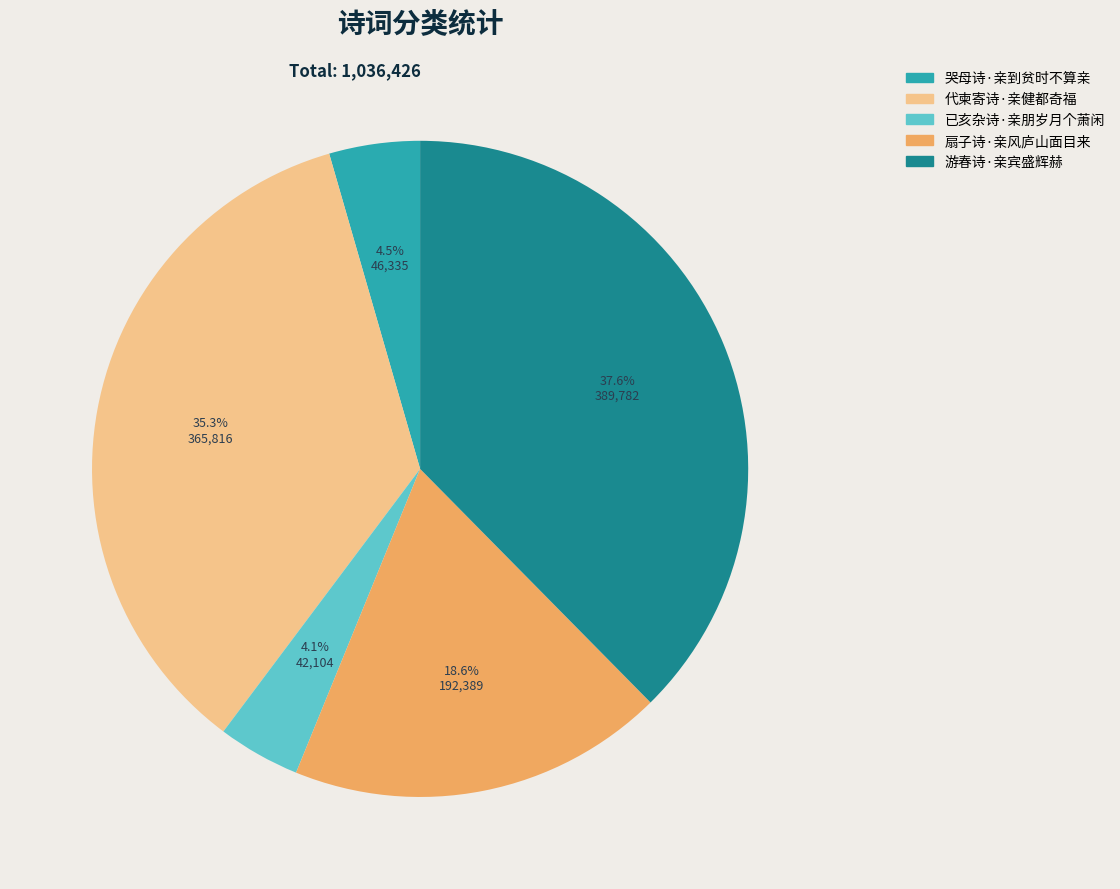

To the nearest percent, what percentage of the pie is 游春诗·亲宾盛辉赫?

38%